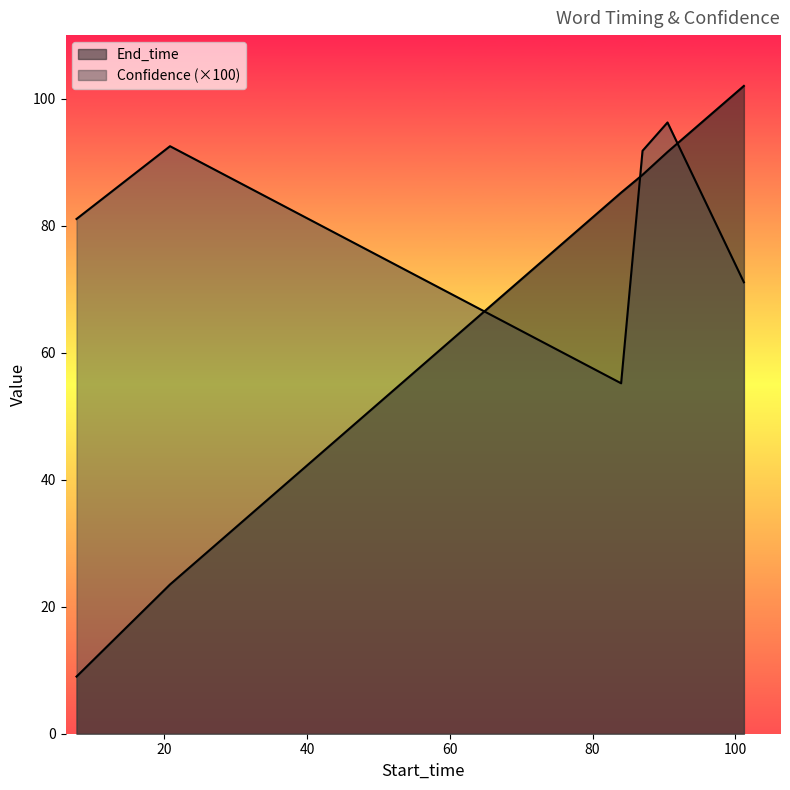

Which category has the lowest value in the Confidence series?

84